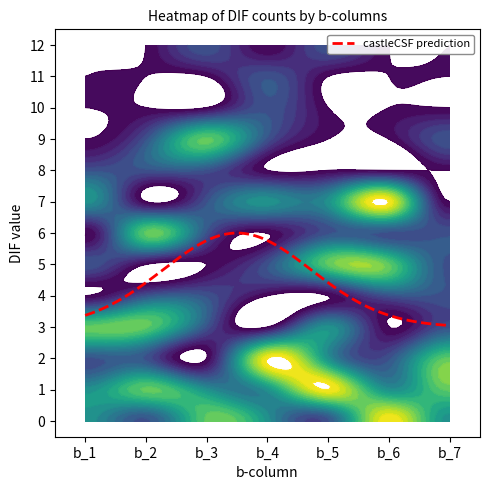

What is the highest value of the castleCSF prediction series?

6.0